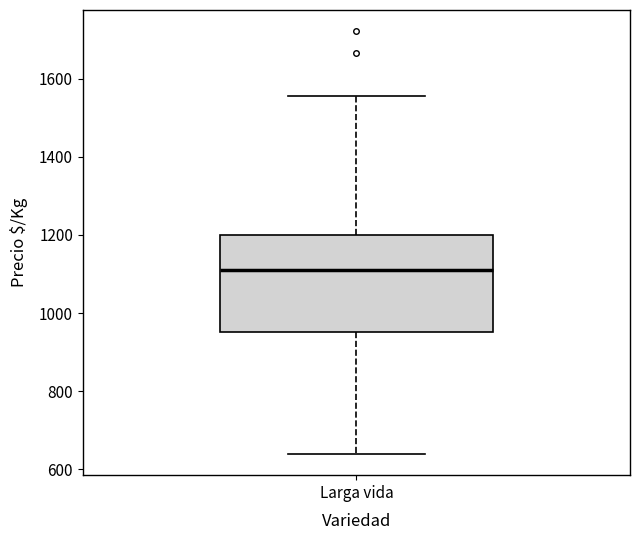

Where is the lower edge of the box for Larga vida on the y-axis? The values are not printed on the chart, so give them approximately, as read against the axis.

960